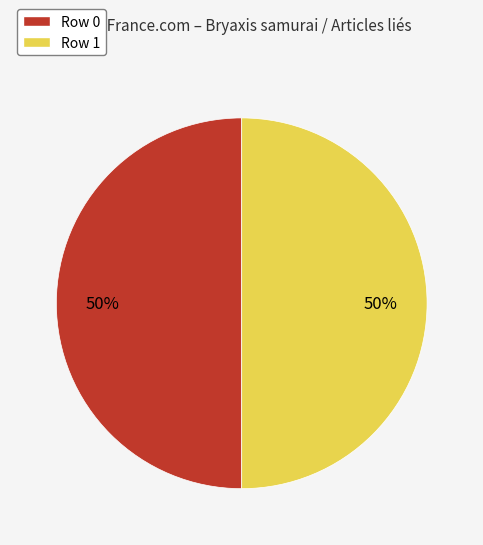

Approximately how many times larger is the value at Row 0 compared to Row 1?

1.0